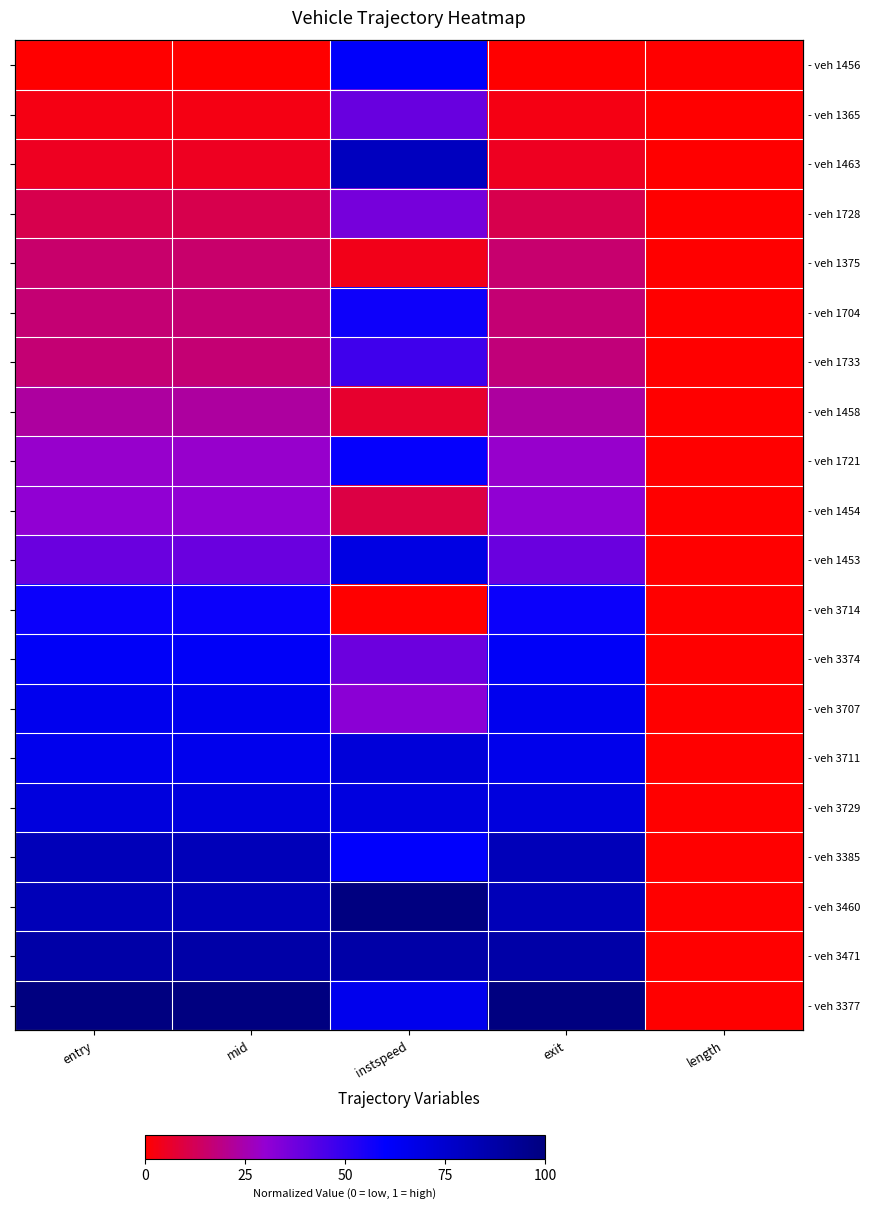

At how many categories does at least one series exceed 0?

4